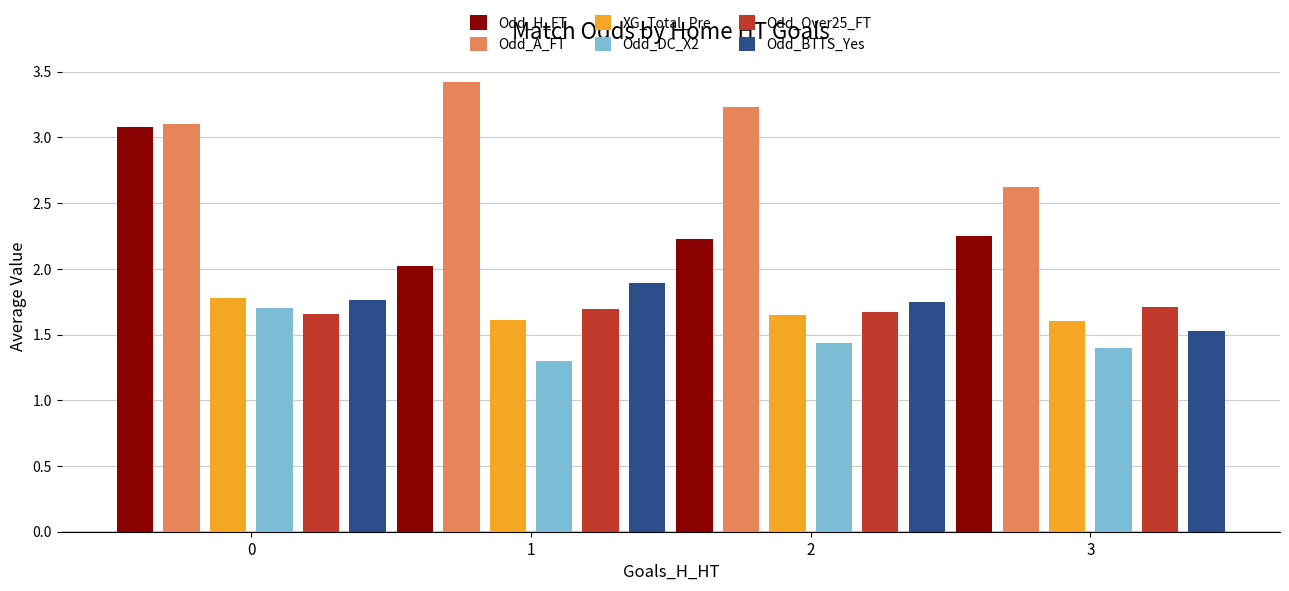

The Odd_H_FT series shows 2.9 at 1. True or false?

False